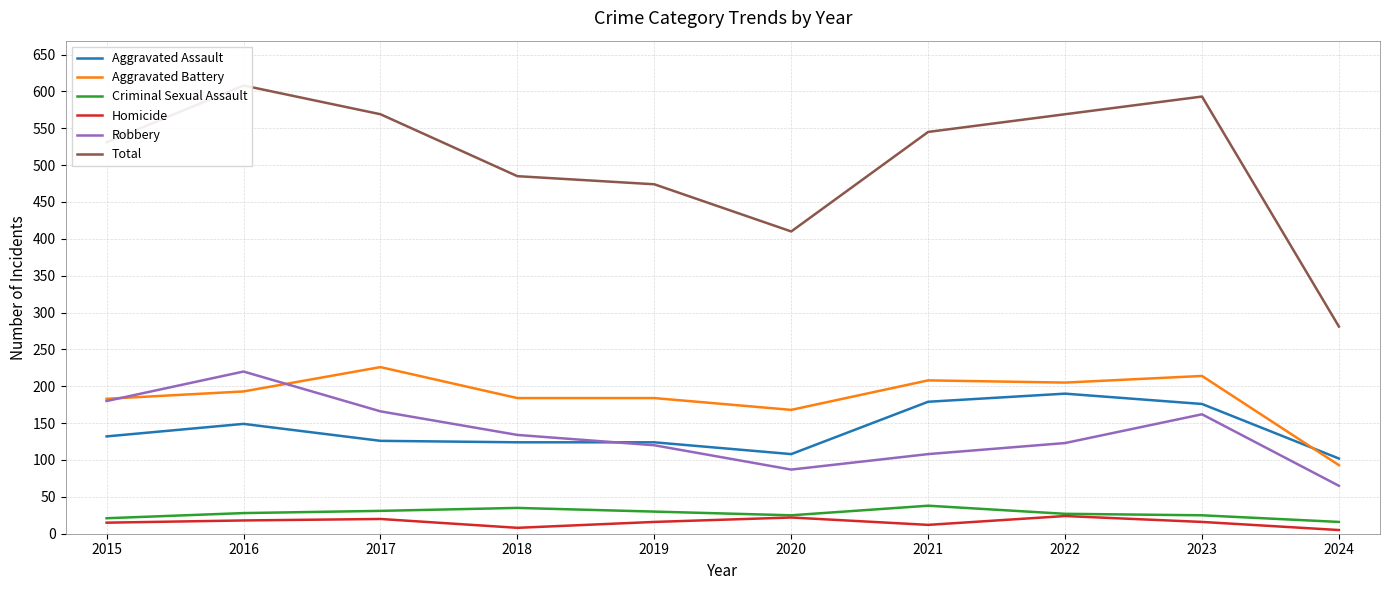

What is the difference between the Homicide values at 2020 and 2016?

4